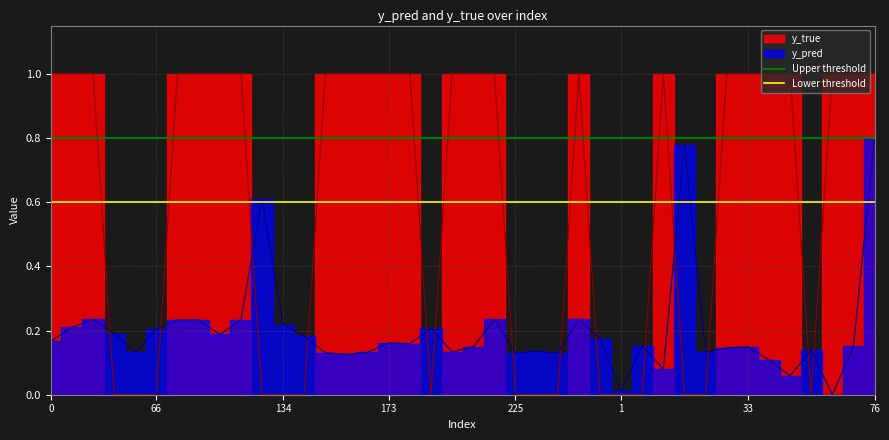

What value does the Upper threshold series have at 0?

0.8